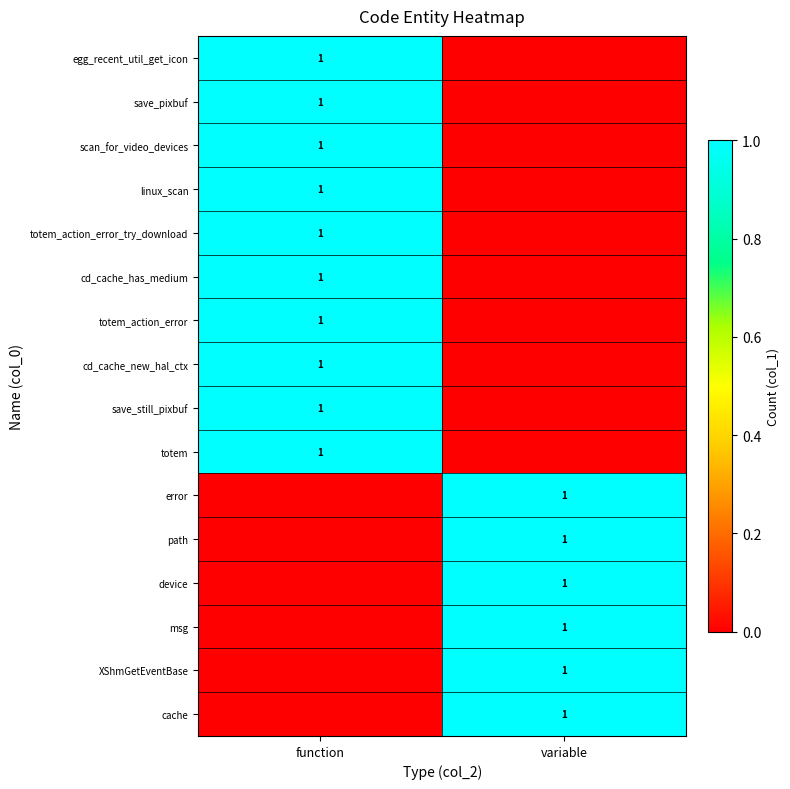

The value of cd_cache_has_medium at function is 0. True or false?

False